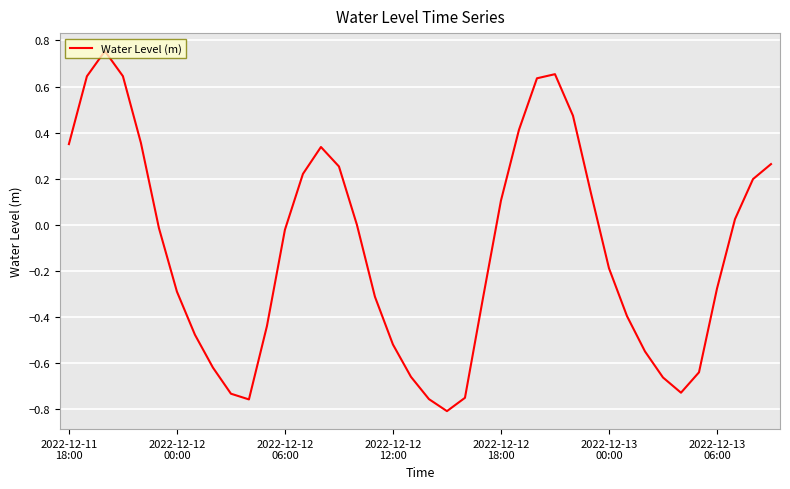

What is the difference between the maximum and minimum values?

1.6